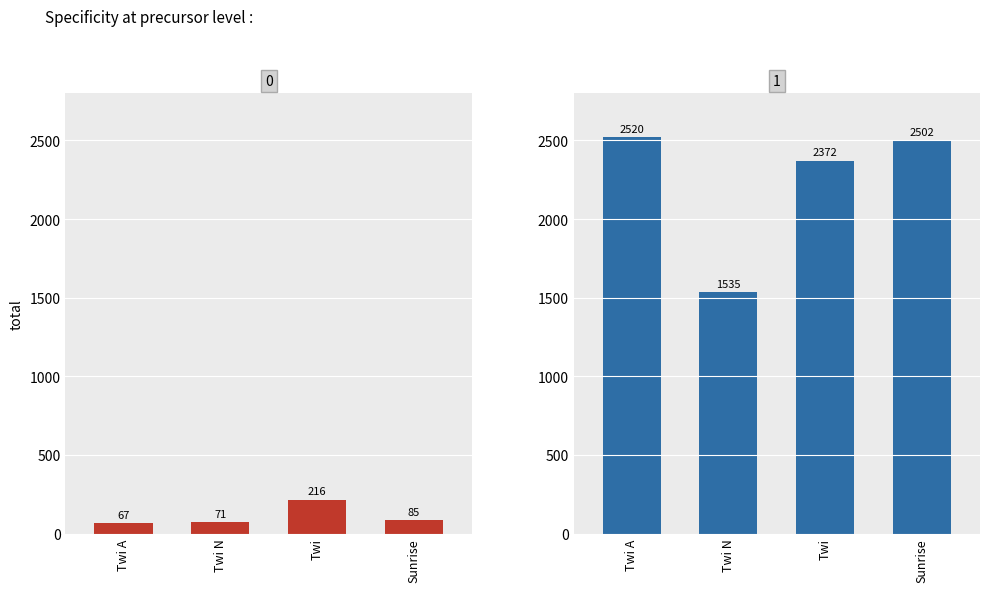

Which series has the widest spread of values?

Moon Phases 1